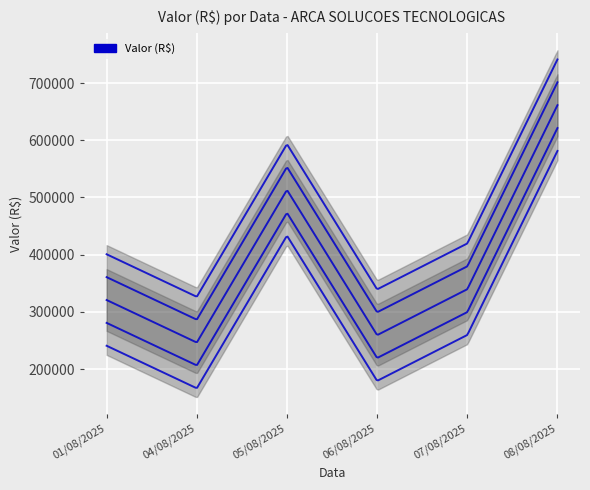

The value at 08/08/2025 is 661418.8. True or false?

True